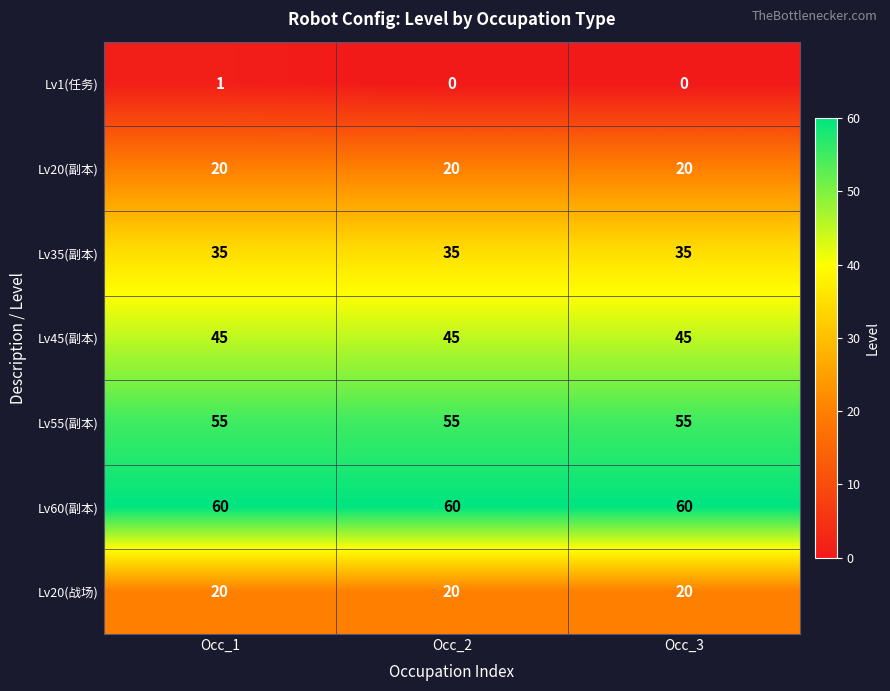

Which series has the largest total across all categories?

Lv60(副本)